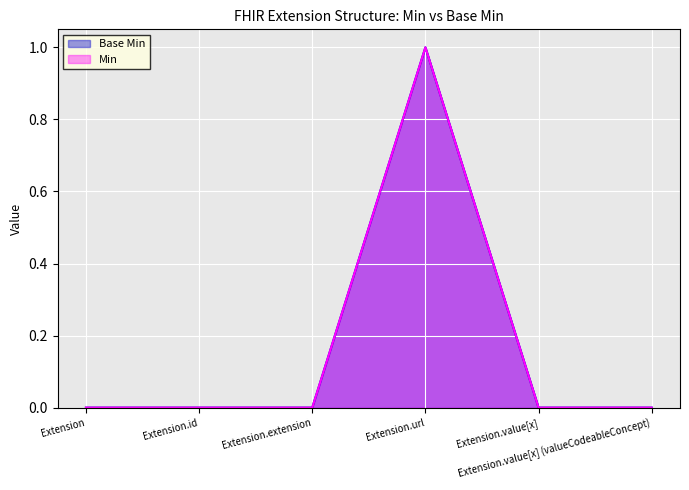

How many positive values does the Min series have?

1